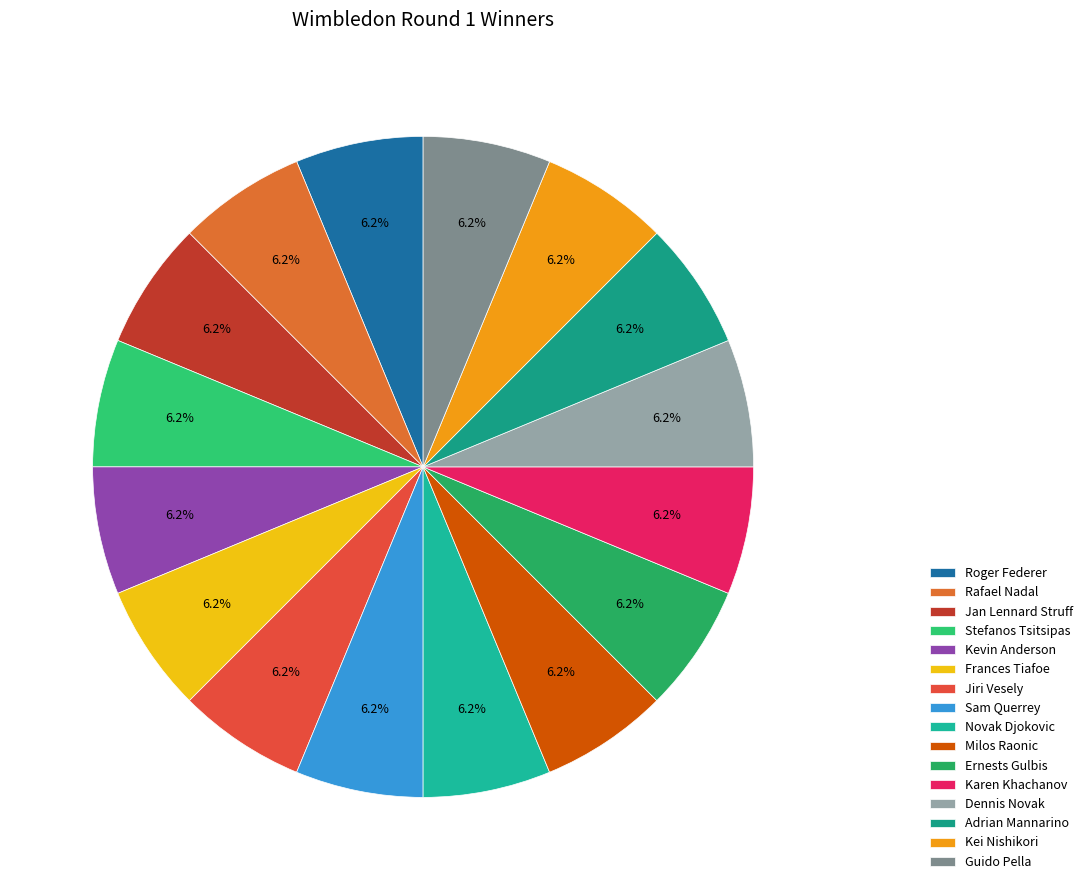

Count the number of slices in the pie.

16